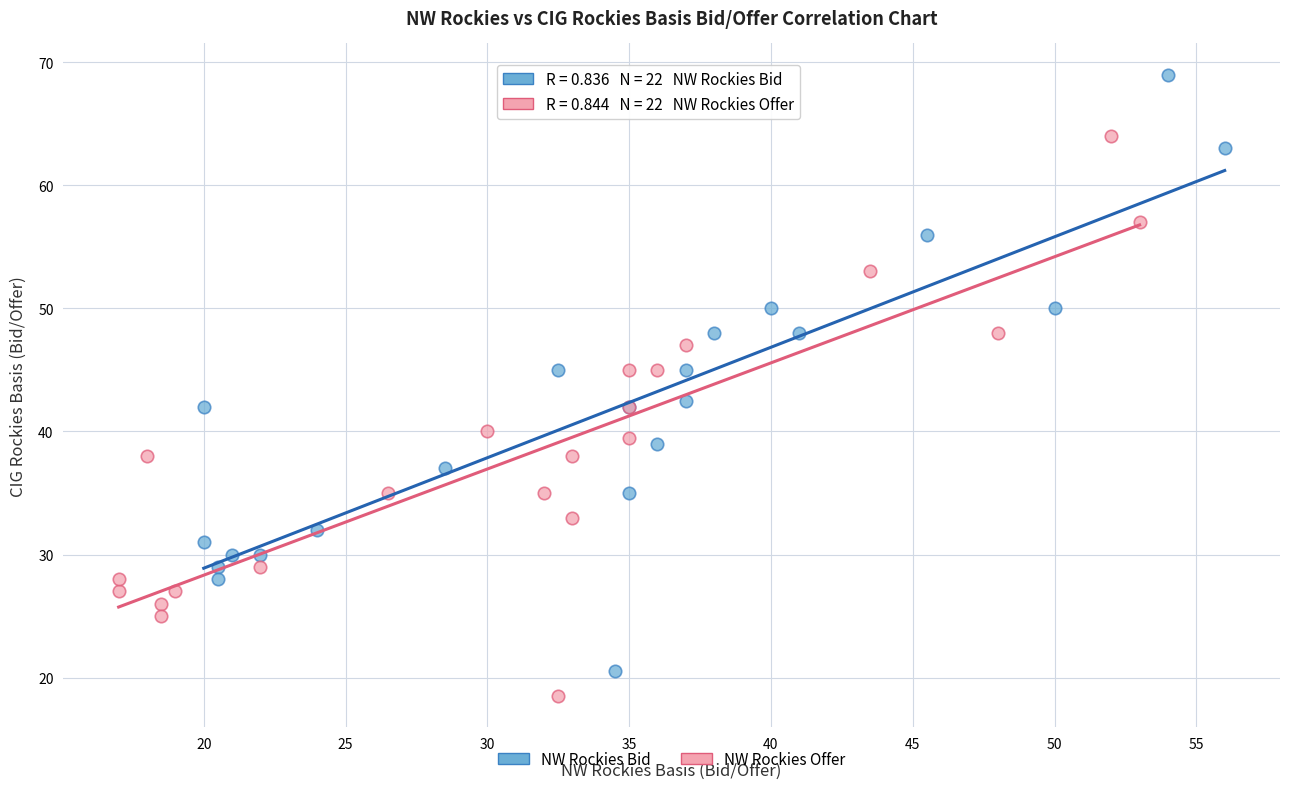

Which series reaches the maximum Y coordinate?

NW Rockies Bid